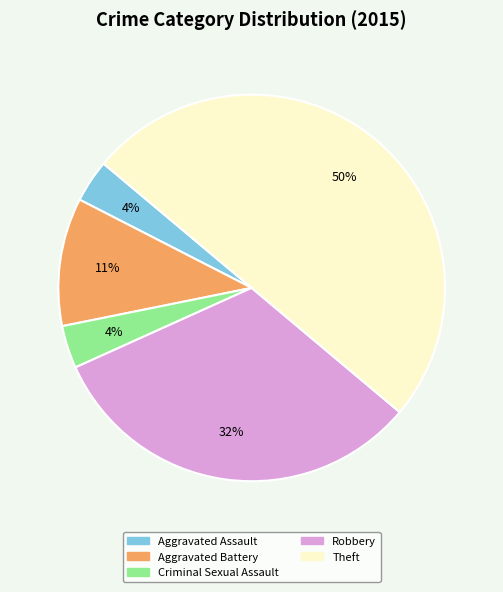

Which category has the biggest portion of the pie?

Theft